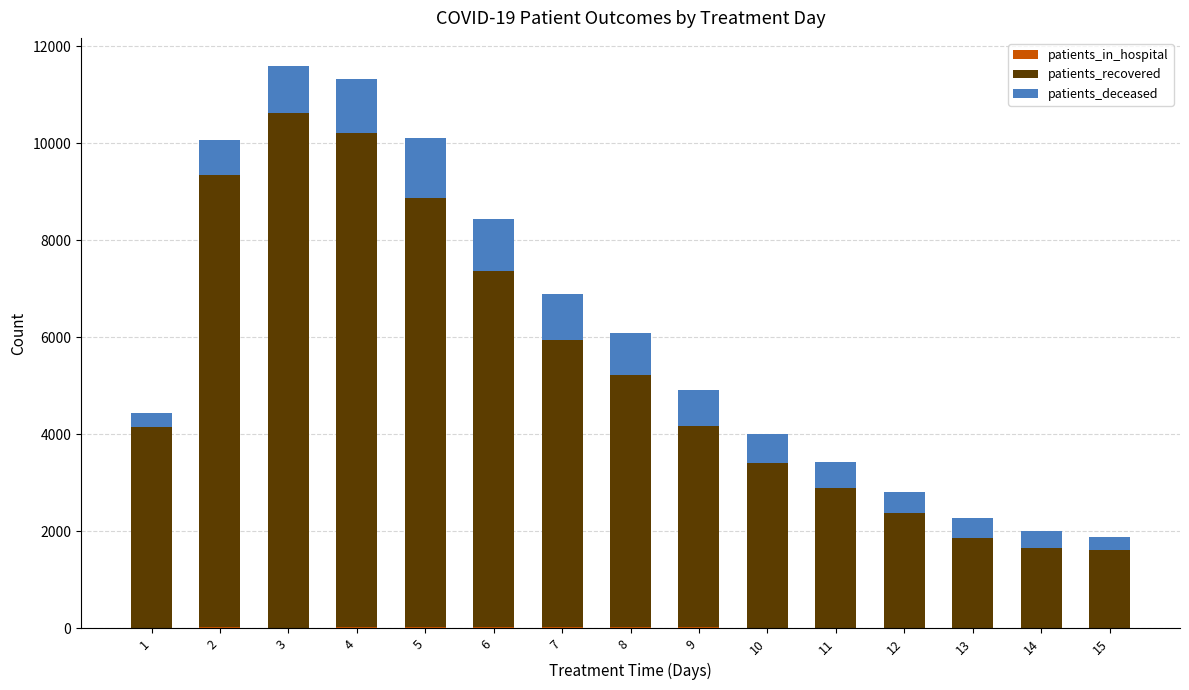

How many data points does each series have?

15